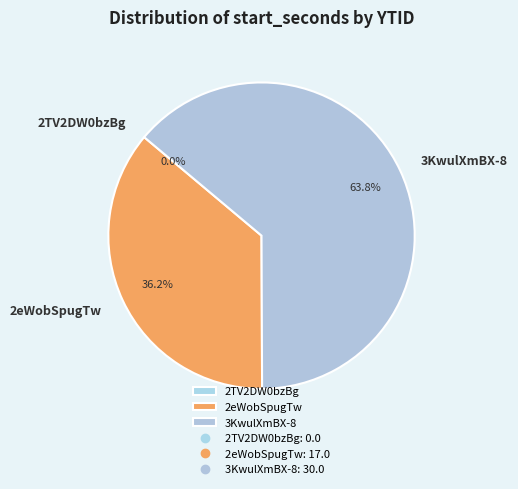

What is the majority slice?

3KwulXmBX-8